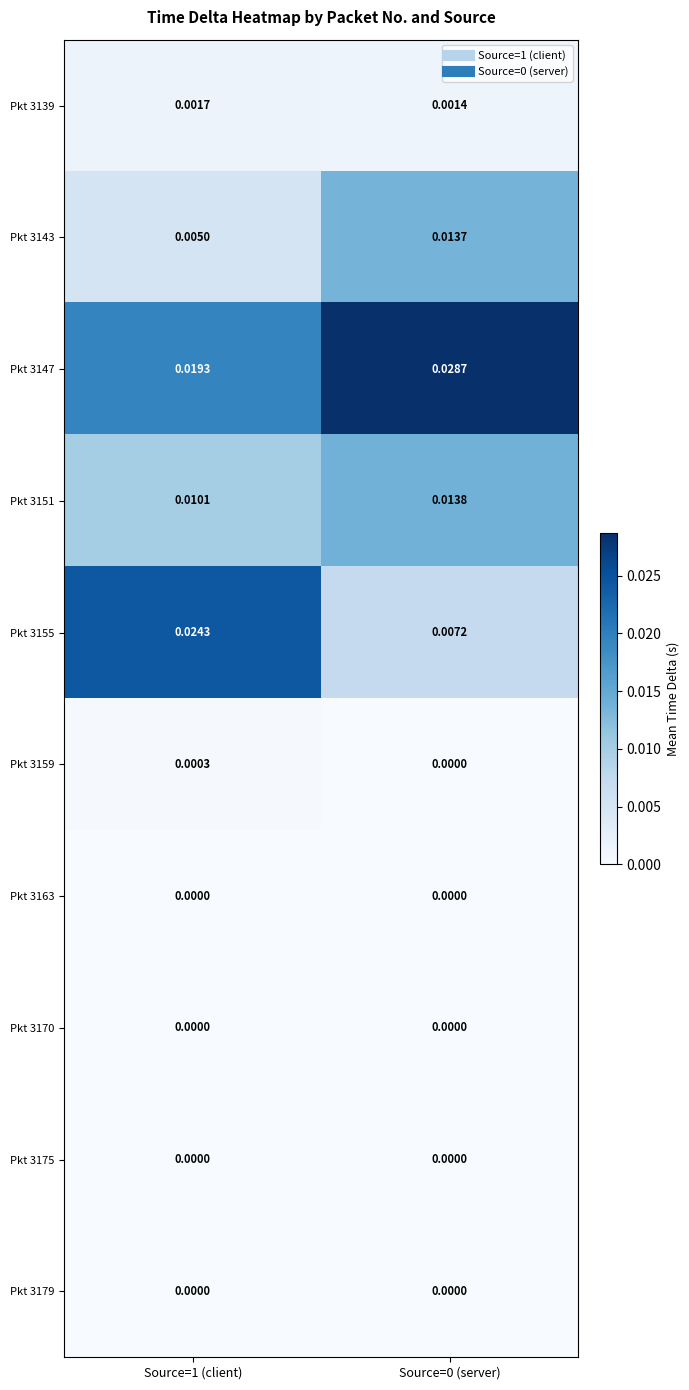

Is the value of Pkt 3147 at Source=1 (client) greater than the value of Pkt 3159 at Source=0 (server)?

Yes